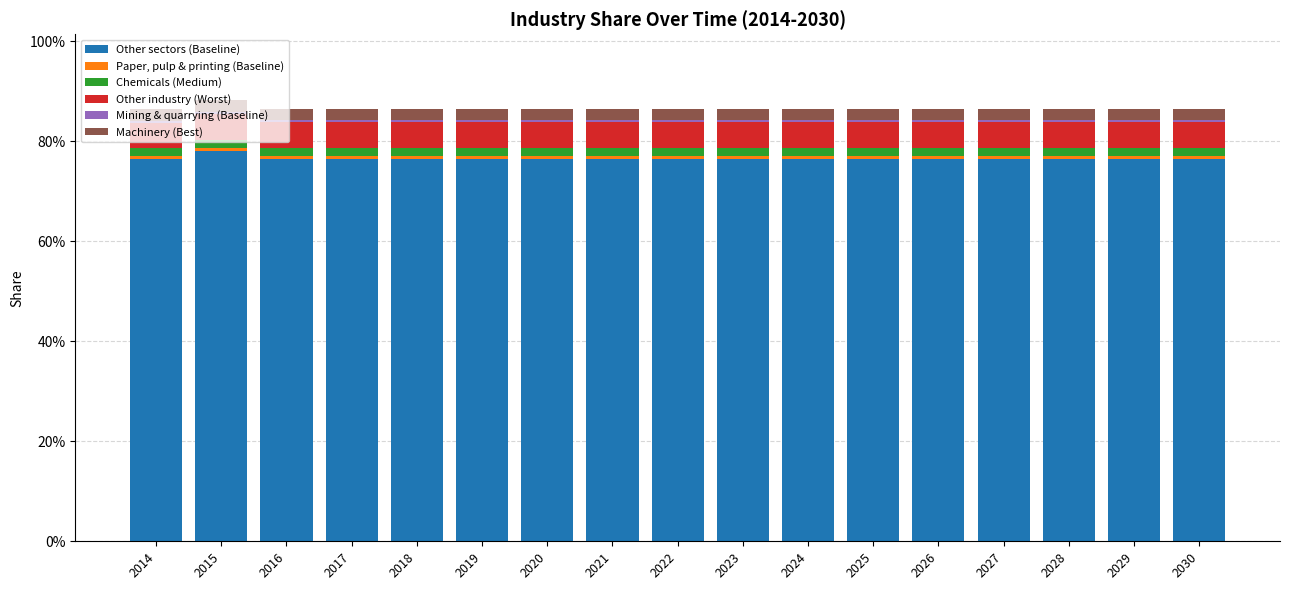

Does the chart contain stacked bars?

Yes